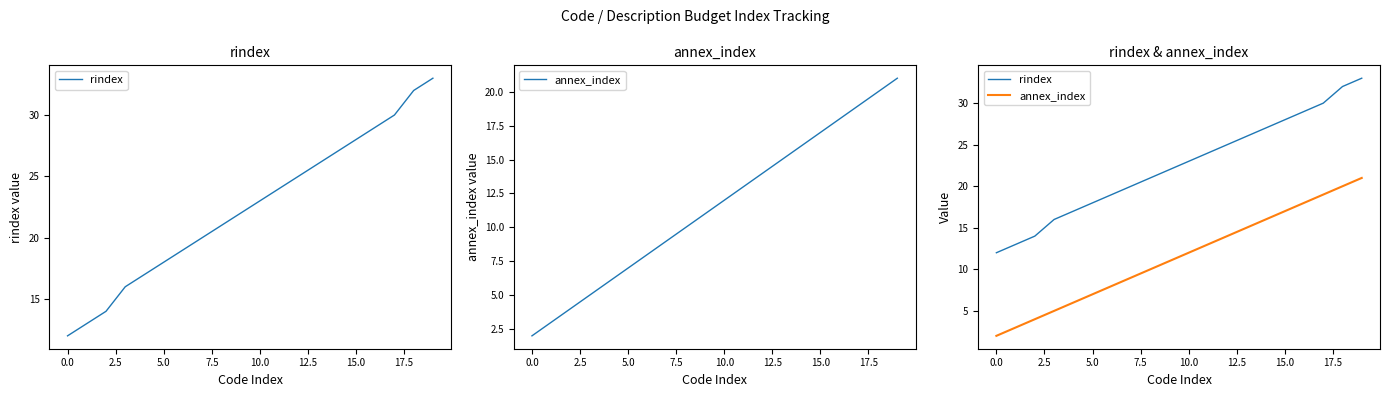

At how many categories does at least one series exceed 20?

12